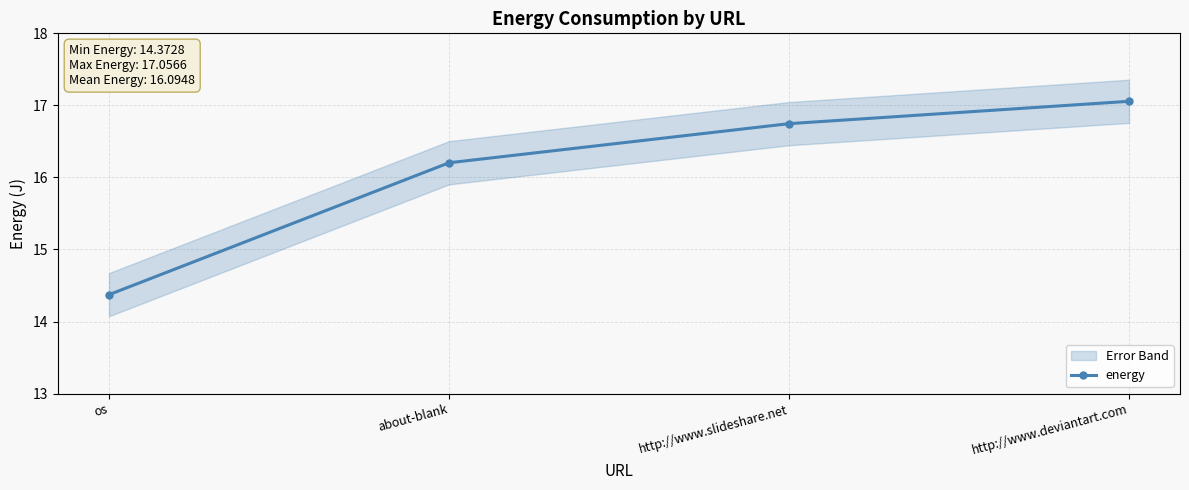

At which label is the value closest to 15?

os